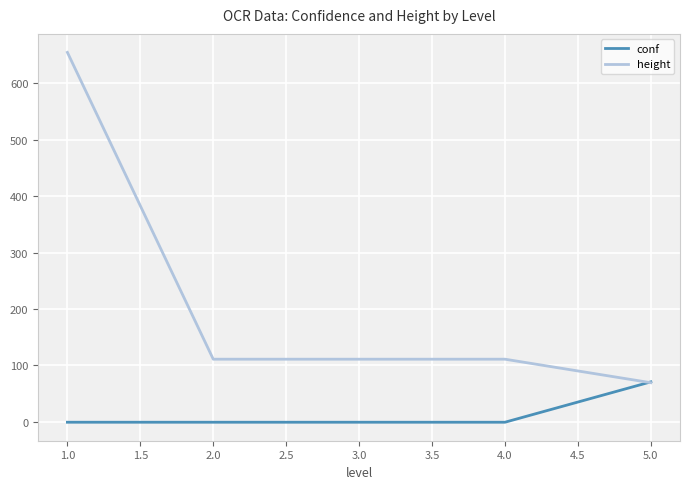

What is the greatest value displayed?

655.0